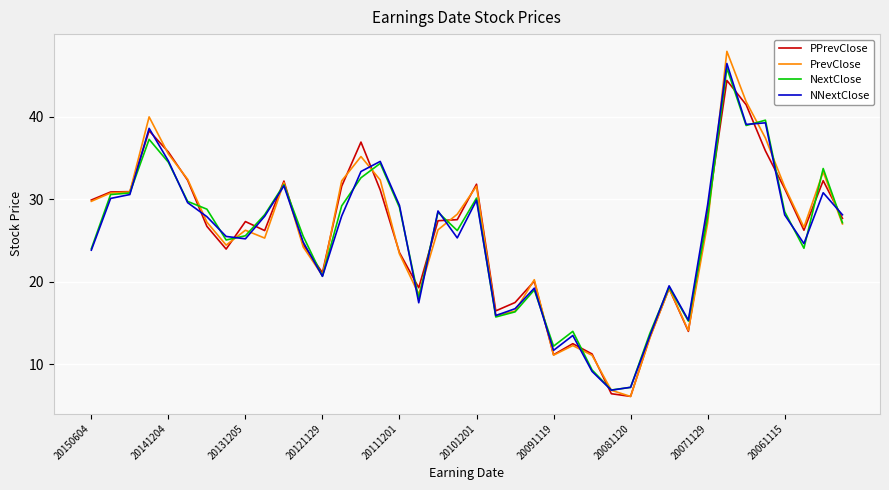

What is the minimum value shown in the chart?

6.1